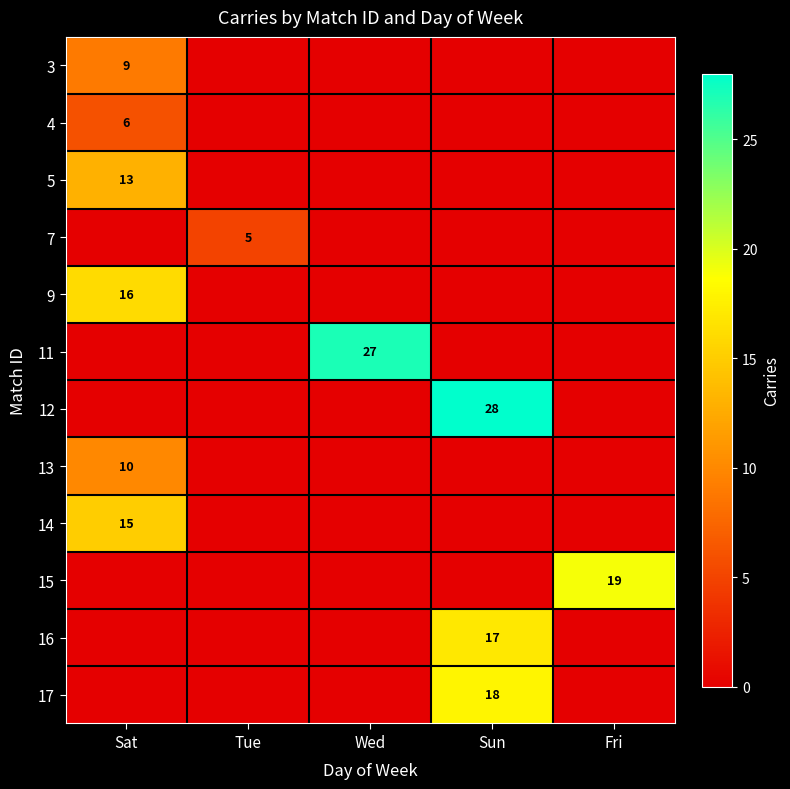

True or false: 4 has a value of 6 at Sat.

True